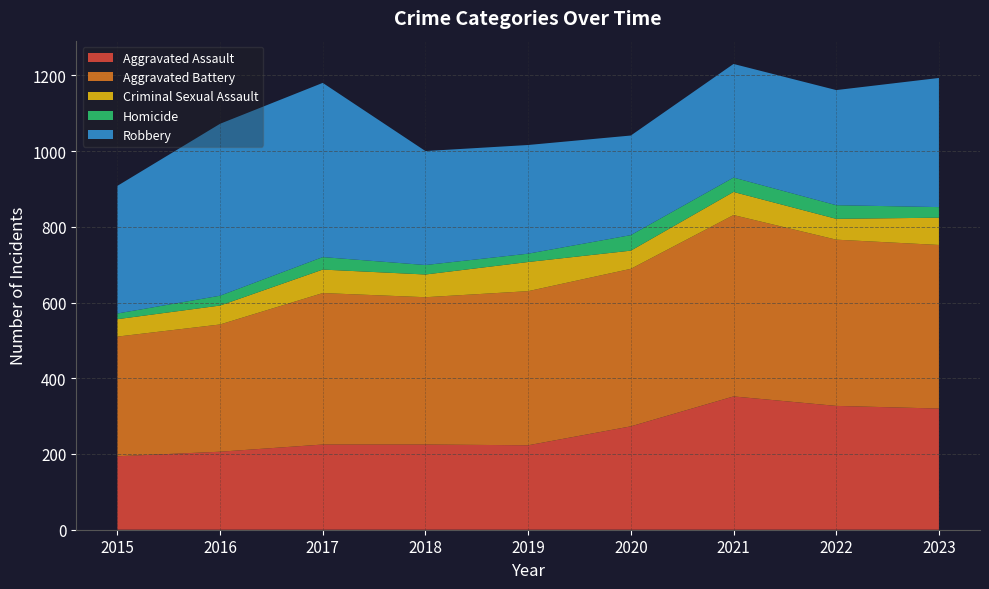

Reading left to right, extract all data points from this chart.

Aggravated Assault: 2015=194	2016=206	2017=225	2018=225	2019=223	2020=273	2021=352	2022=327	2023=320
Aggravated Battery: 2015=316	2016=336	2017=400	2018=389	2019=407	2020=416	2021=479	2022=439	2023=432
Criminal Sexual Assault: 2015=46	2016=50	2017=62	2018=60	2019=77	2020=48	2021=61	2022=55	2023=72
Homicide: 2015=15	2016=26	2017=33	2018=25	2019=22	2020=41	2021=38	2022=36	2023=28
Robbery: 2015=337	2016=454	2017=460	2018=301	2019=287	2020=263	2021=300	2022=304	2023=341